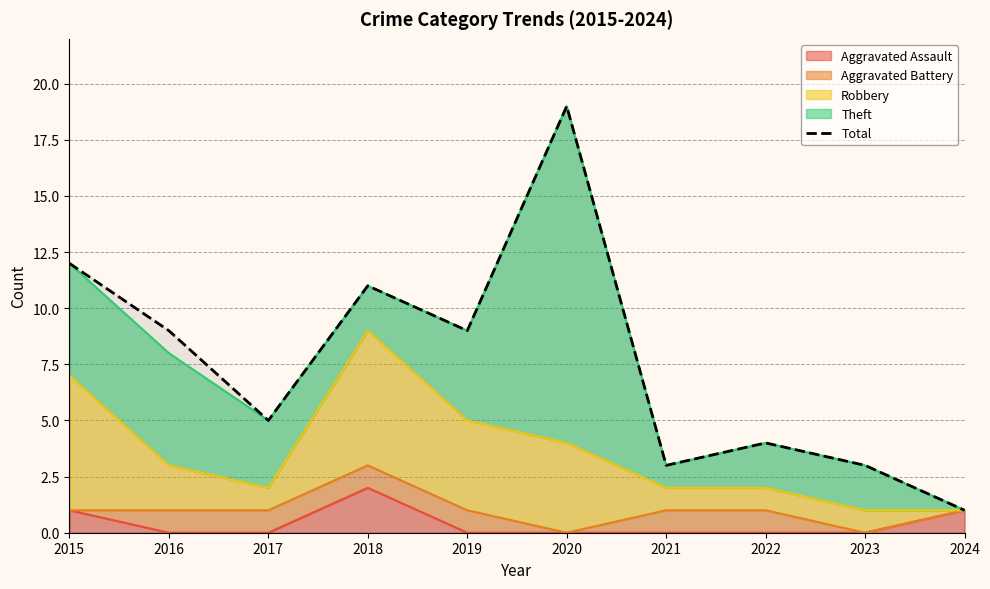

List the labels in order of value, largest first.

2020, 2015, 2018, 2016, 2019, 2017, 2022, 2021, 2023, 2024